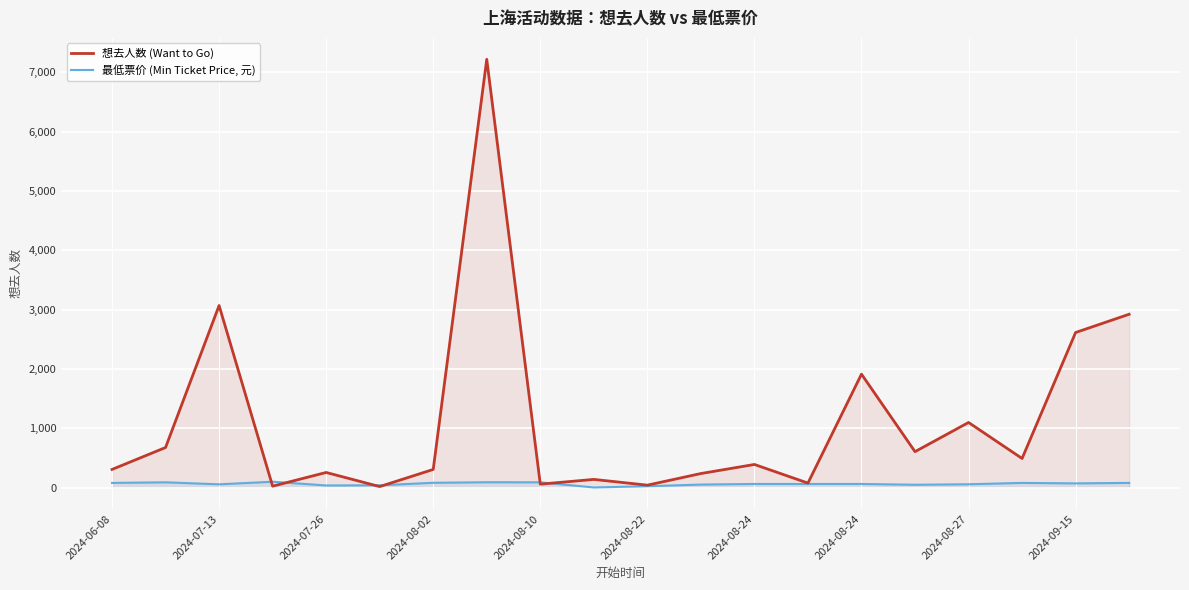

How many interior local valleys does the 想去人数 (Want to Go) series have?

7